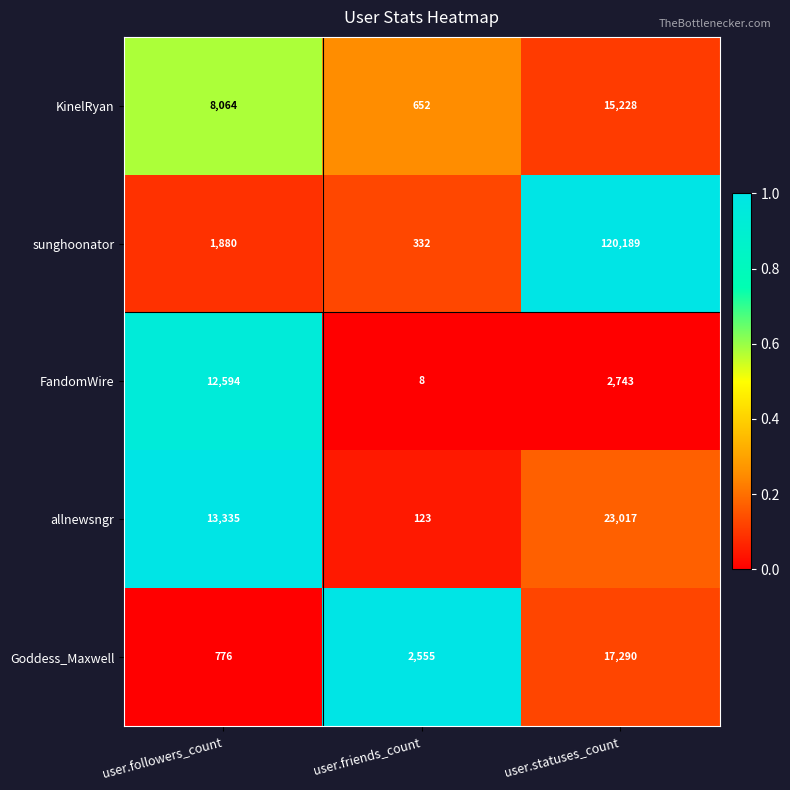

Which series has the largest total across all categories?

sunghoonator